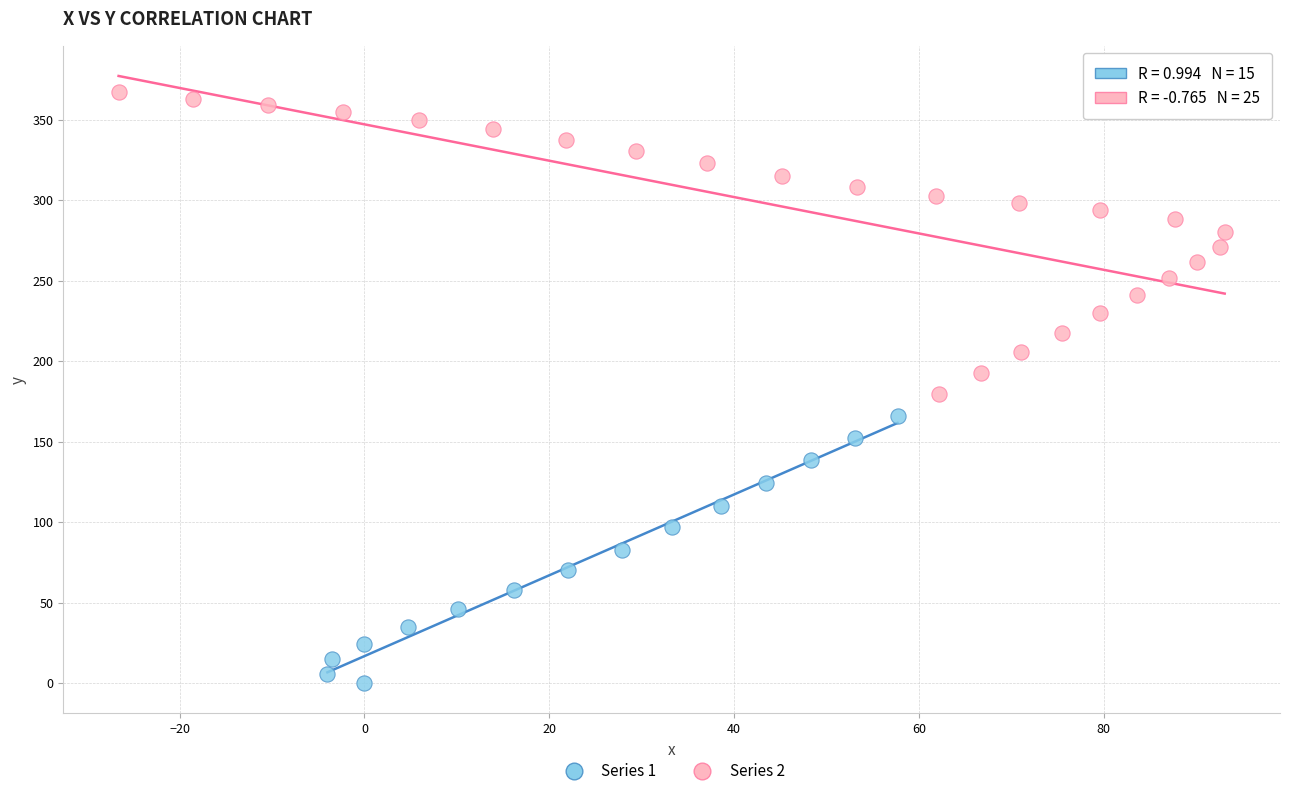

Which series contains the highest Y value?

Series 2